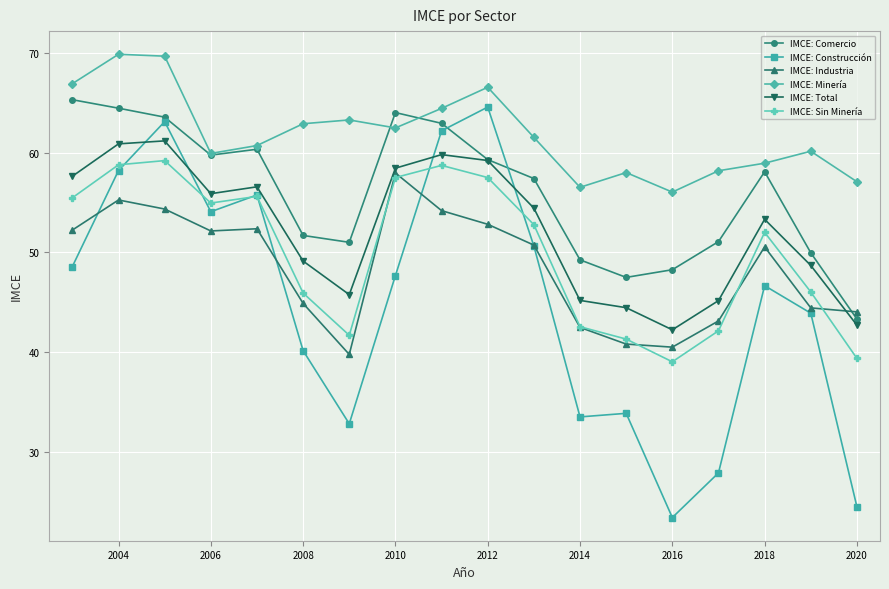

What is the value of the IMCE: Construcción point at the 3rd from the left?

63.1